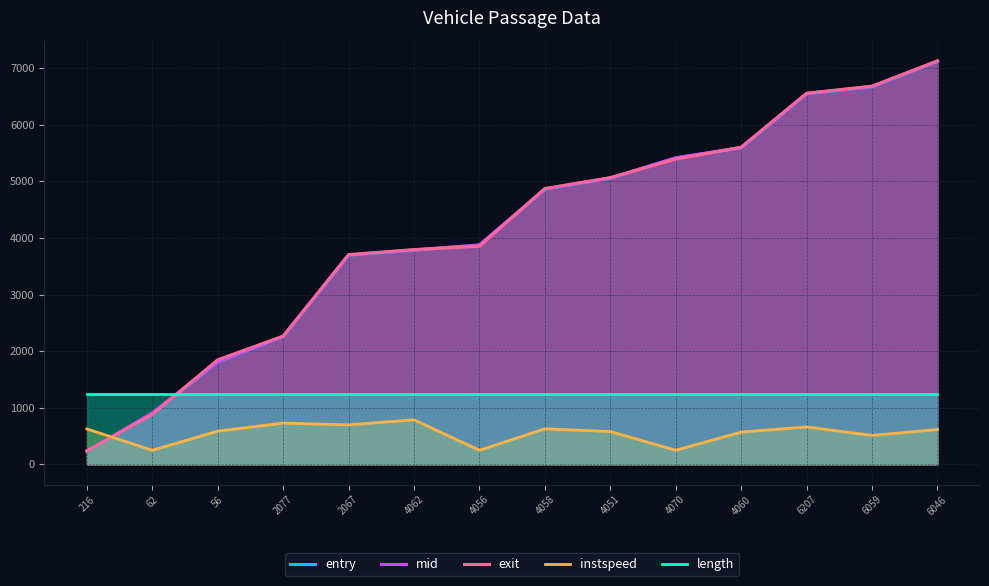

What is the difference between the maximum and minimum values in the exit series?

6892.8